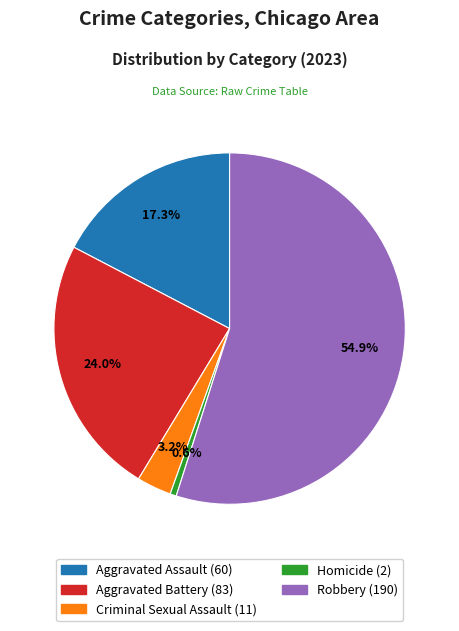

To the nearest percent, what portion does Aggravated Battery represent?

24%